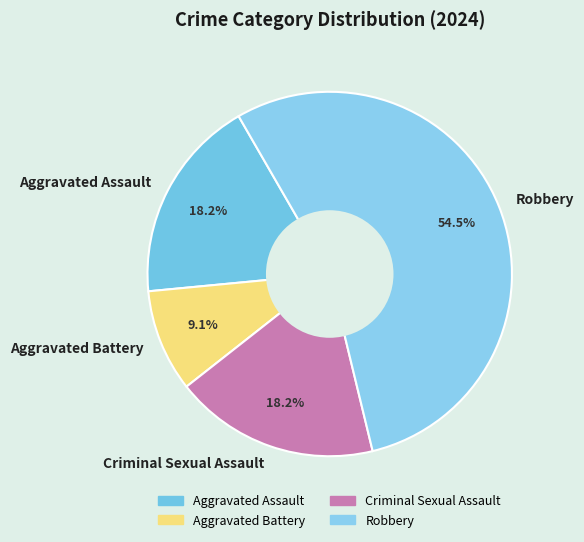

Which slice represents more than half of the pie?

Robbery